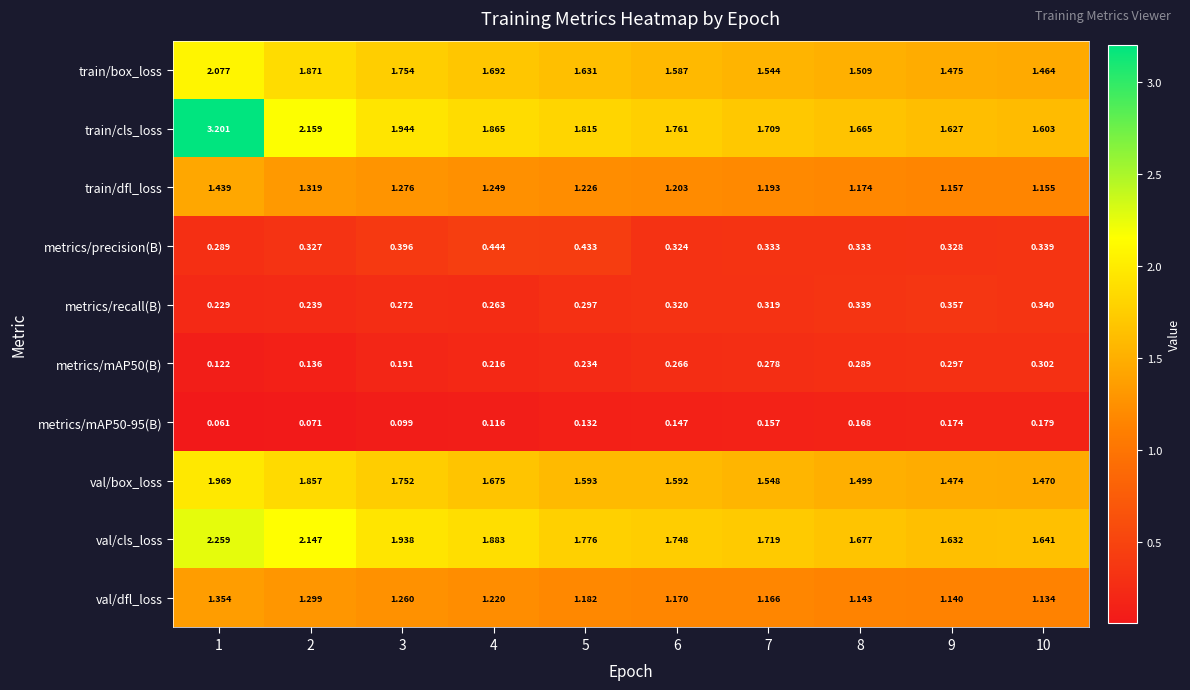

Which series has the largest total across all categories?

train/cls_loss